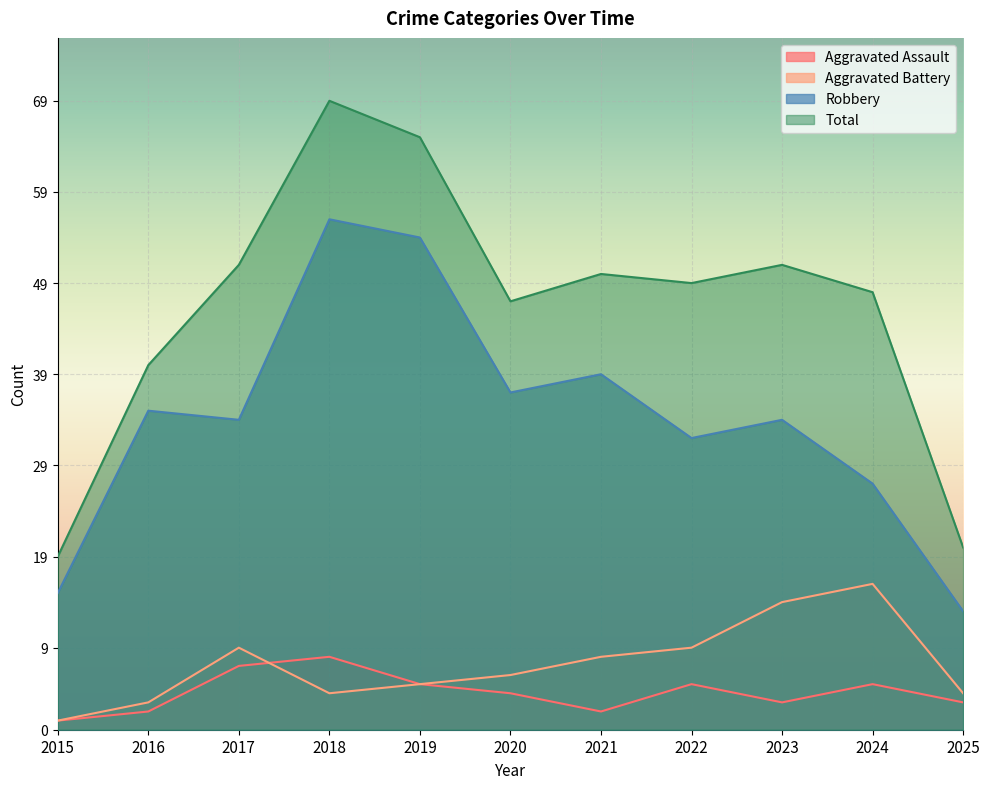

What is the spread (max minus min) of values at 2019?

60